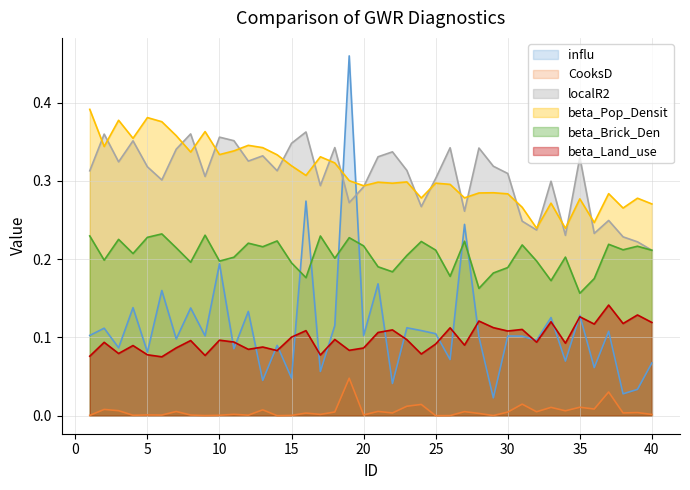

What are all the series names shown in the legend?

influ, CooksD, localR2, beta_Pop_Densit, beta_Brick_Den, beta_Land_use